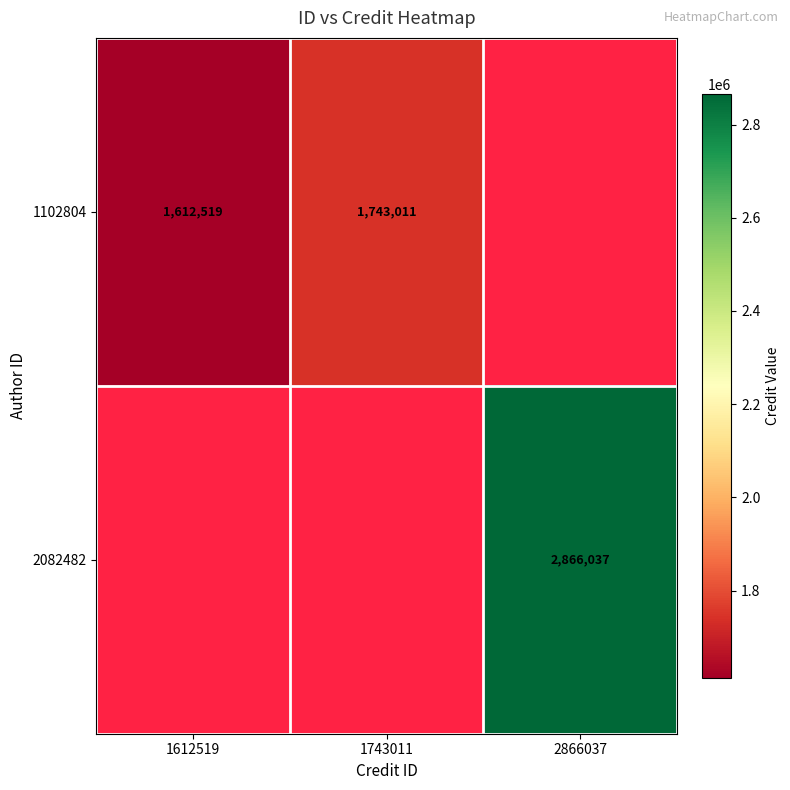

The 1102804 series shows 554514.8 at 1612519. True or false?

False